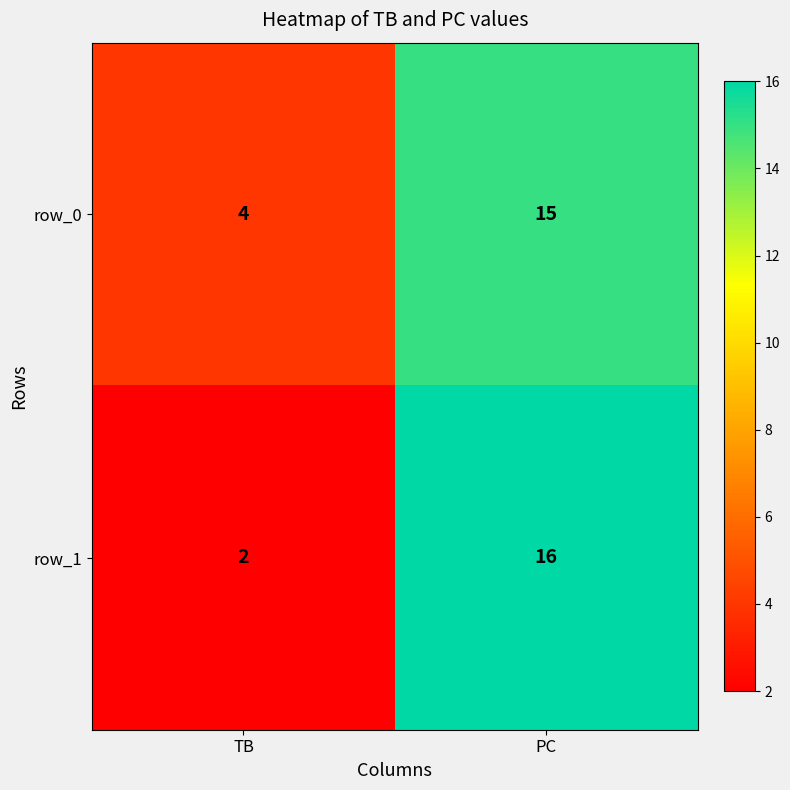

Which category has the lowest value across all series?

TB